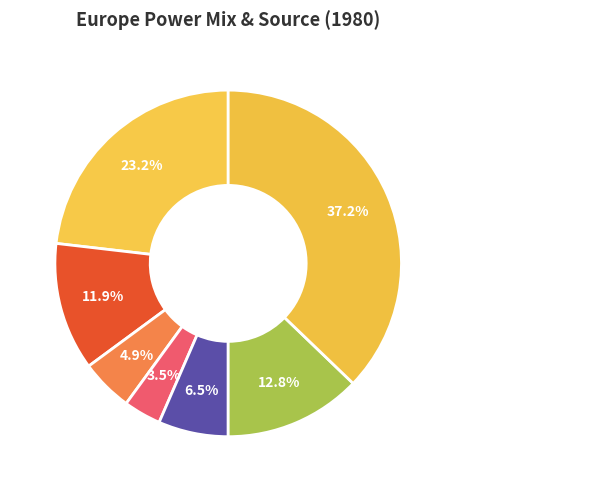

To the nearest percent, what percentage of the pie is Oil?

5%